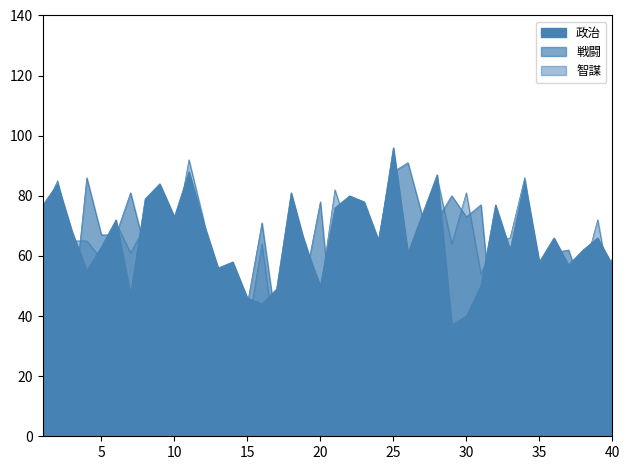

In 政治, how many points are higher than both neighbors (excluding endpoints)?

13